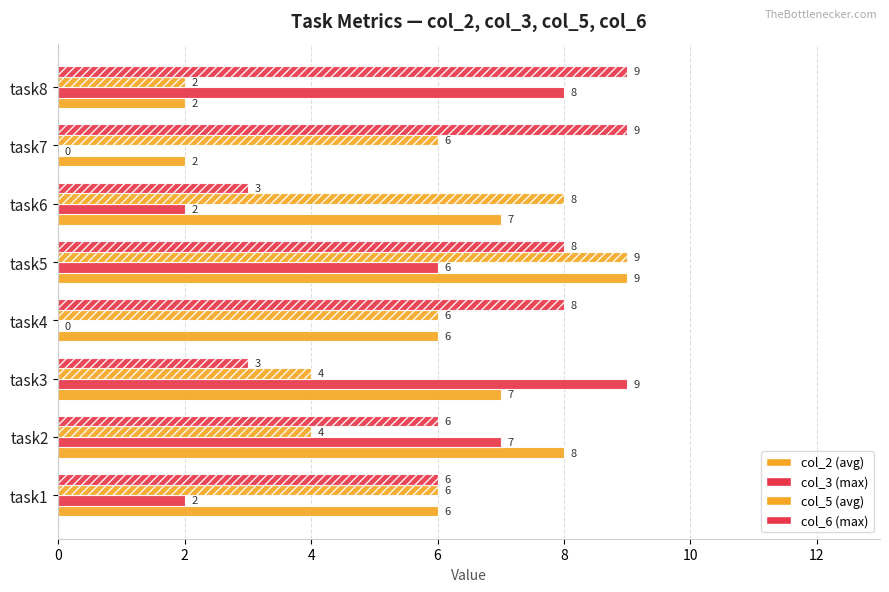

How many categories are shown in the chart?

8